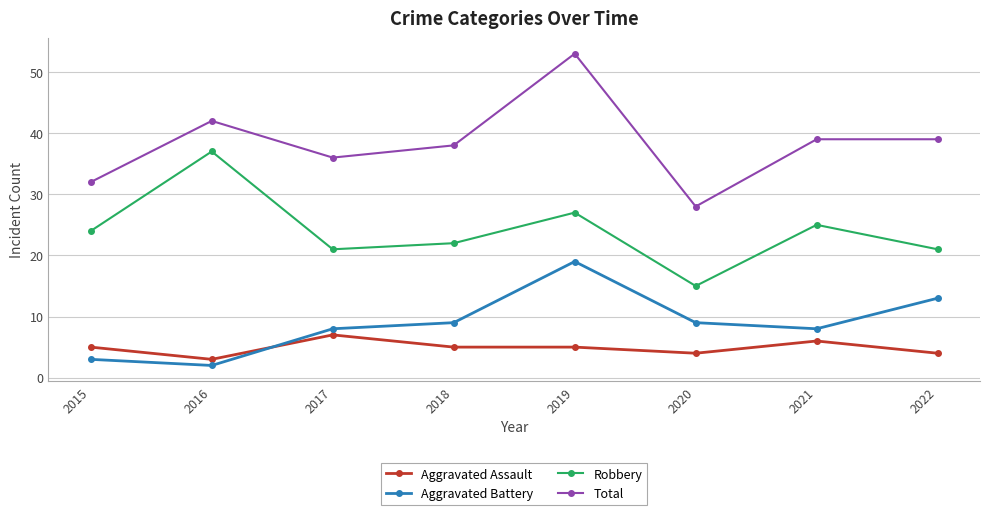

Which series has the largest range (max minus min)?

Total